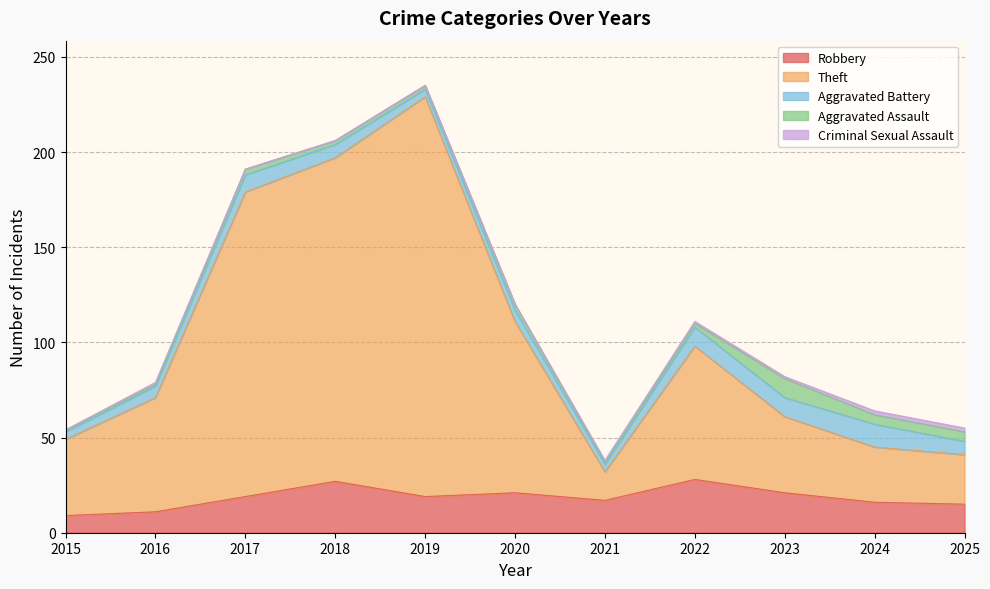

At how many categories does at least one series exceed 54?

6